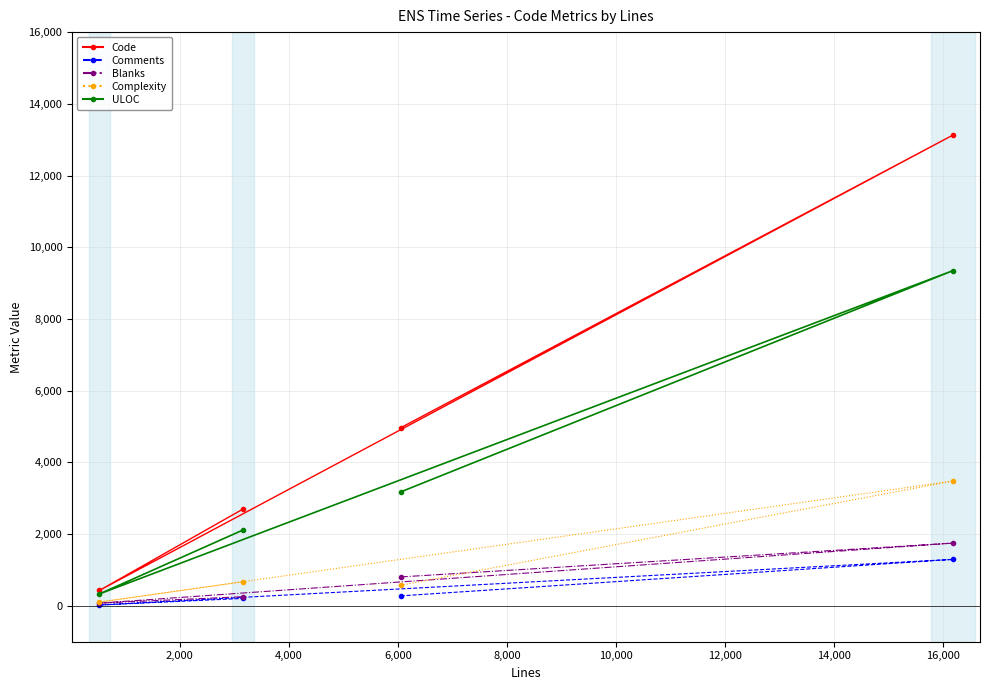

Which series has the widest spread of values?

Code